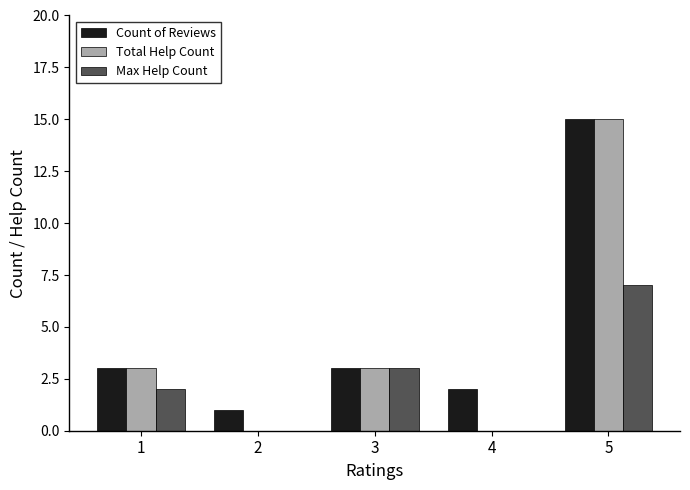

What is the difference between the Total Help Count values at 1 and 2?

3